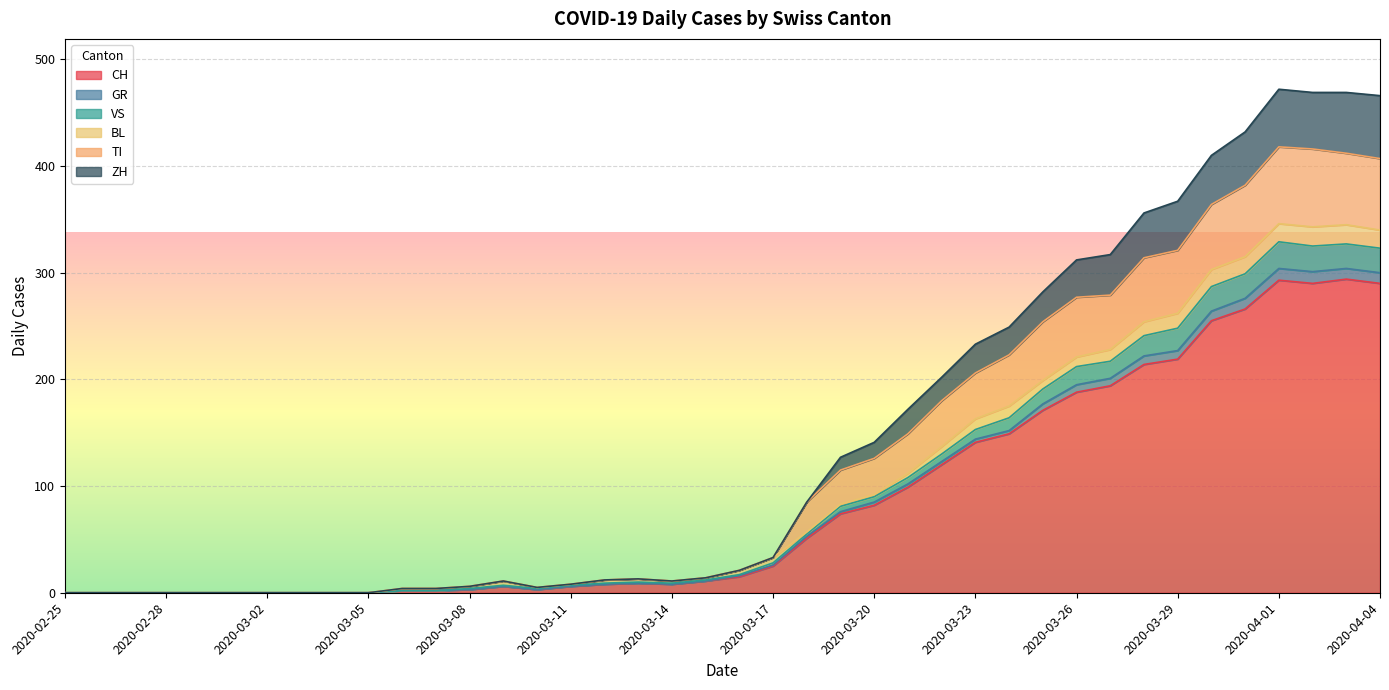

What is the label of the 27th point from the left?

2020-03-22